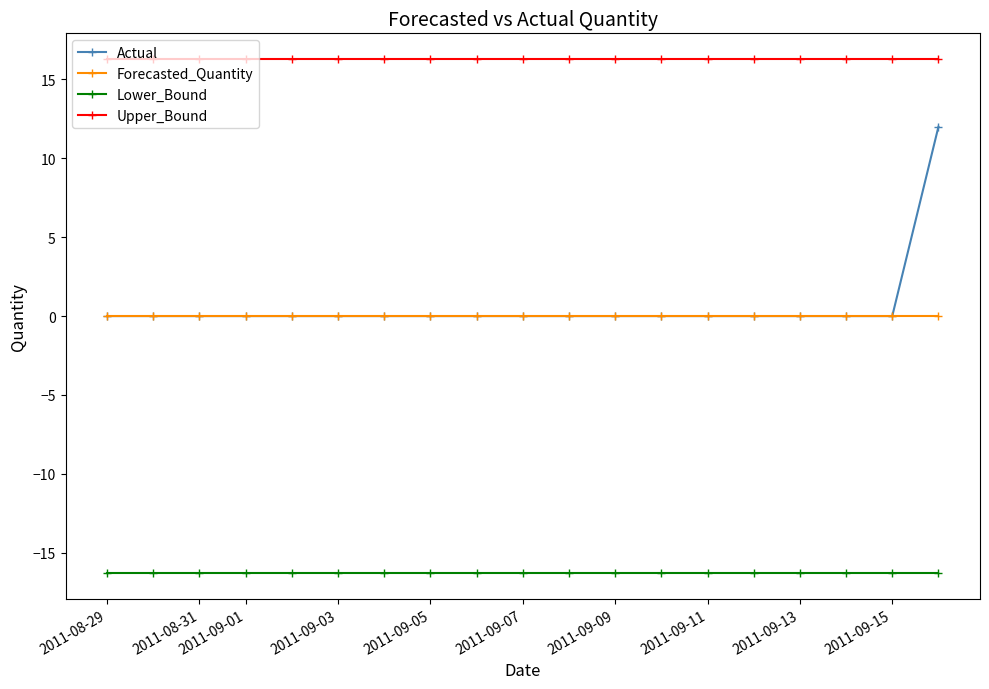

Which series has the largest total across all categories?

Upper_Bound